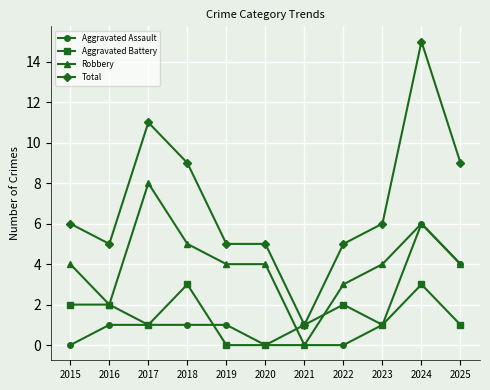

Rank the series by their maximum value, from lowest to highest.

Aggravated Battery, Aggravated Assault, Robbery, Total